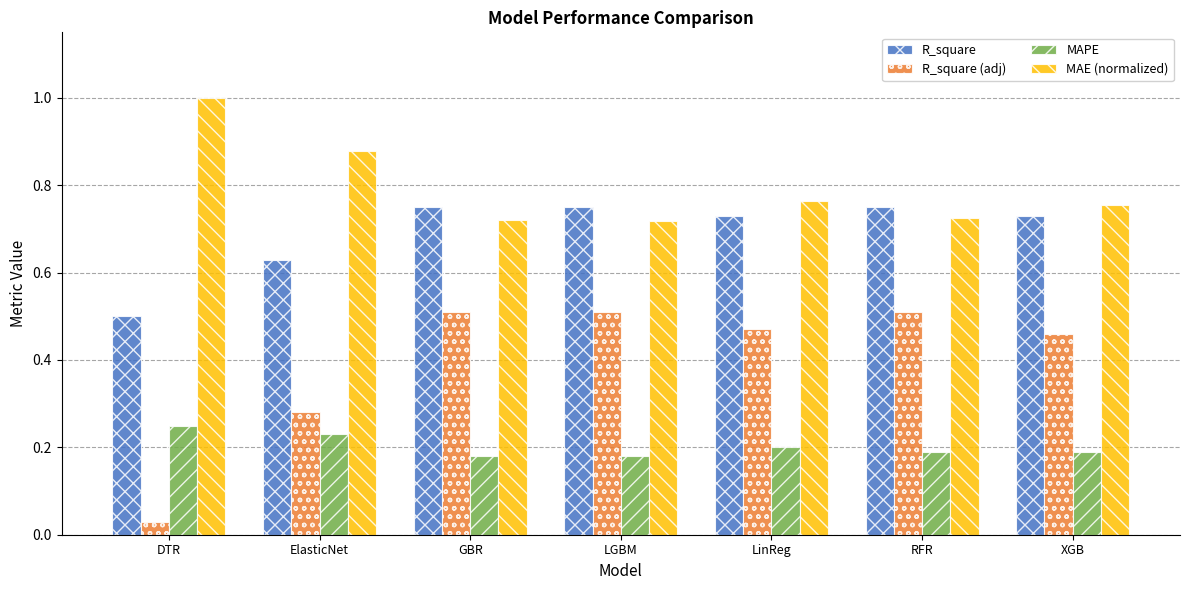

What is the total value across all series at RFR?

2.2